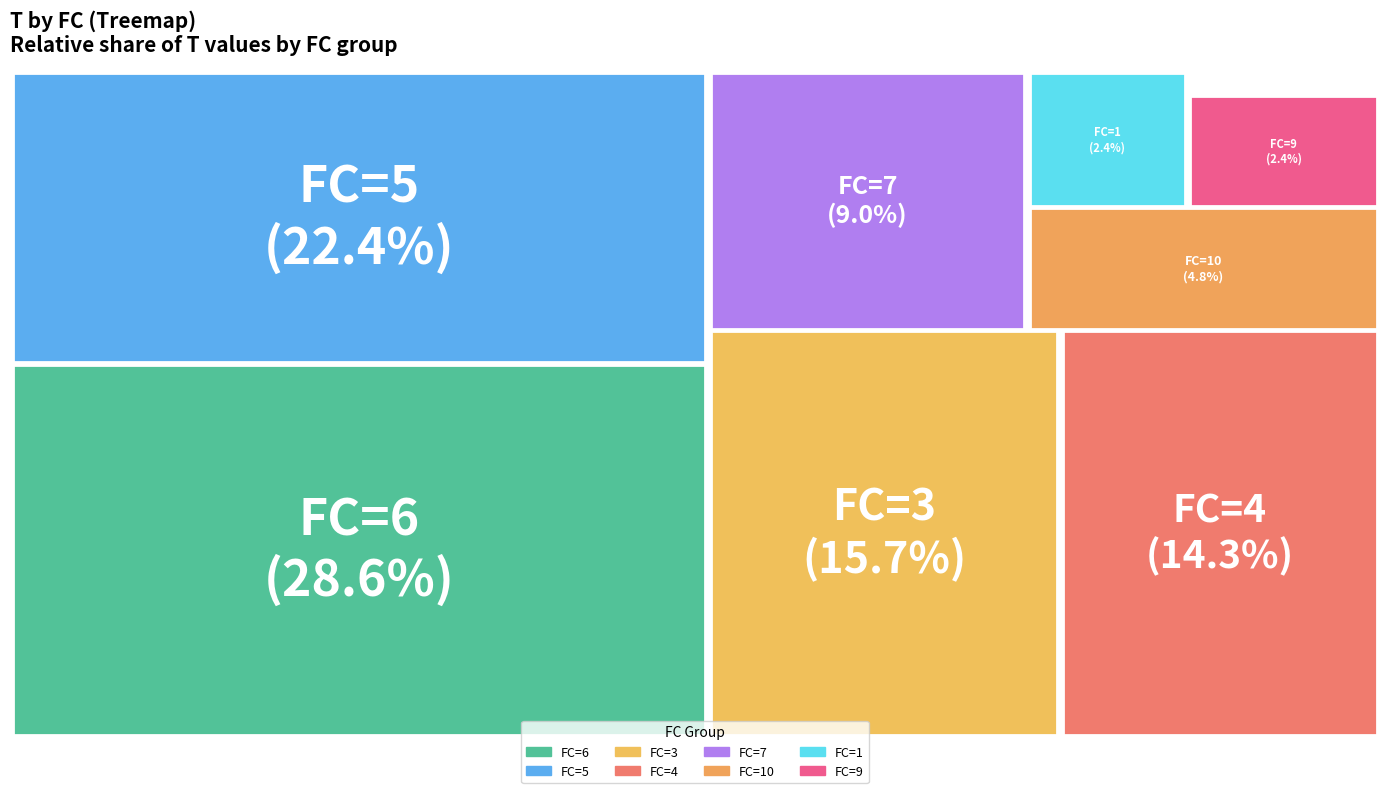

Is there any slice that represents more than half of the pie?

No